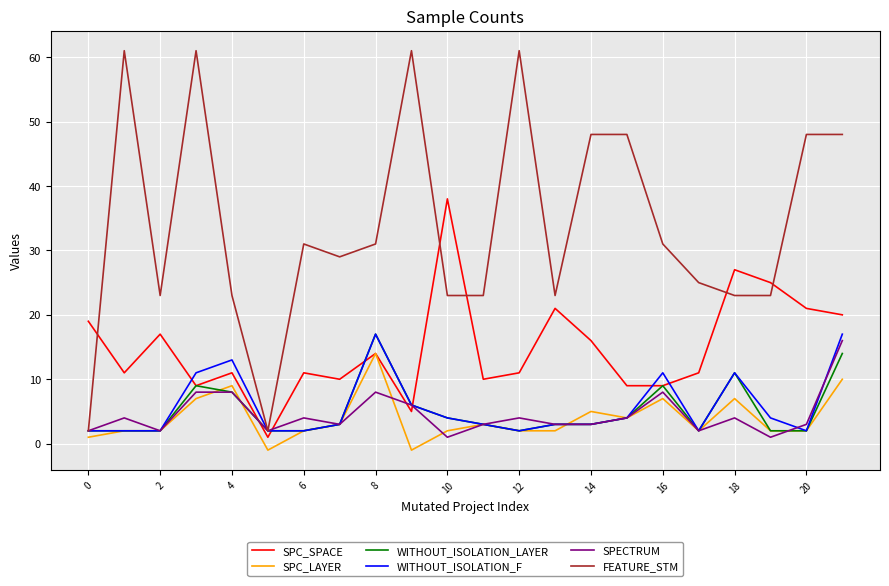

What is the sum of all SPC_SPACE values?

326